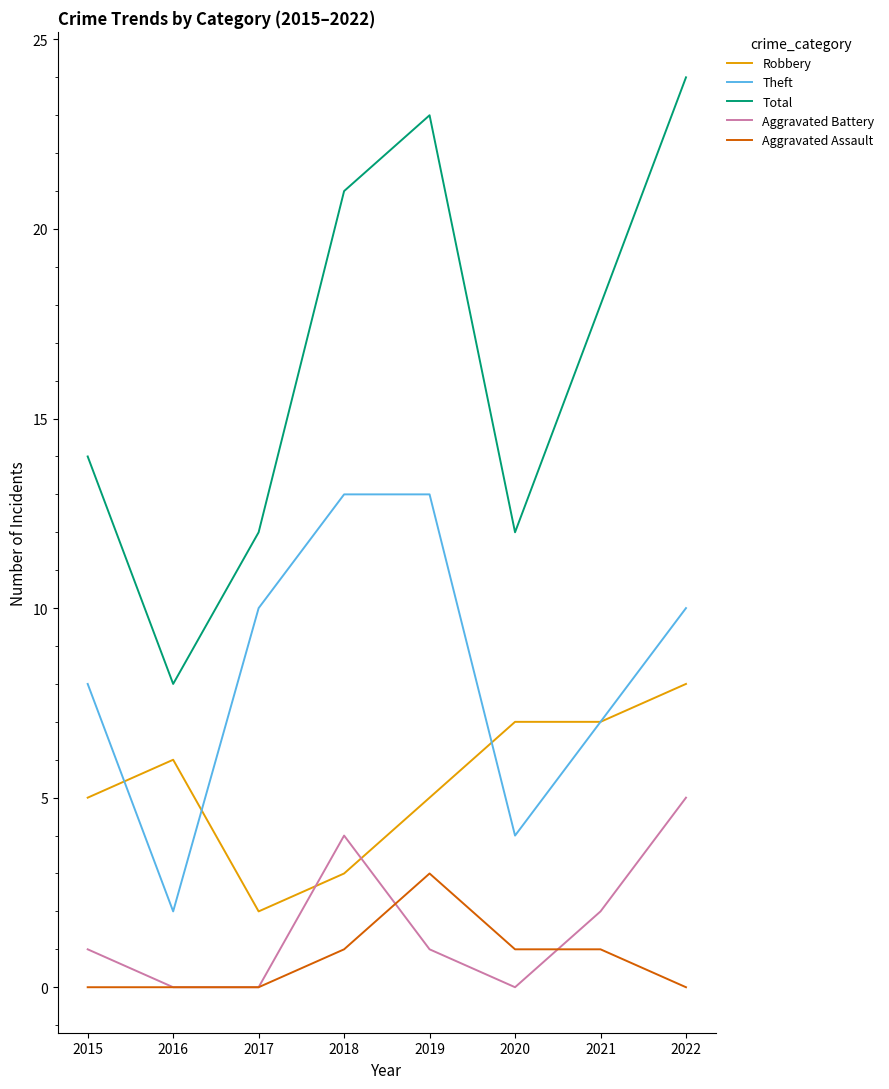

What is the difference between the second highest and minimum values in the Robbery series?

5